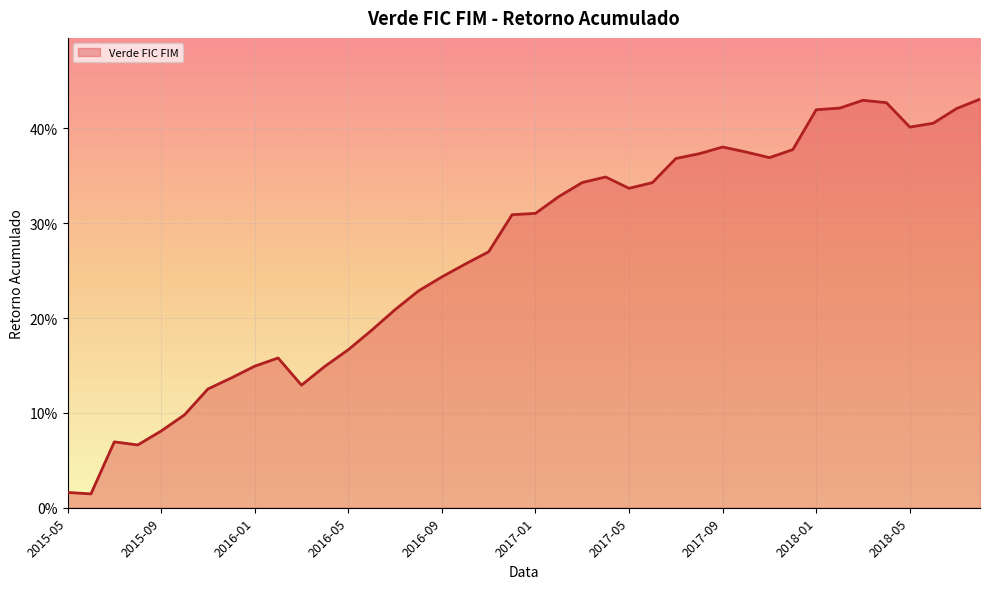

Reading left to right, extract all data points from this chart.

2015-05=0.0	2015-06=0.0	2015-07=0.1	2015-08=0.1	2015-09=0.1	2015-10=0.1	2015-11=0.1	2015-12=0.1	2016-01=0.1	2016-02=0.2	2016-03=0.1	2016-04=0.1	2016-05=0.2	2016-06=0.2	2016-07=0.2	2016-08=0.2	2016-09=0.2	2016-10=0.3	2016-11=0.3	2016-12=0.3	2017-01=0.3	2017-02=0.3	2017-03=0.3	2017-04=0.3	2017-05=0.3	2017-06=0.3	2017-07=0.4	2017-08=0.4	2017-09=0.4	2017-10=0.4	2017-11=0.4	2017-12=0.4	2018-01=0.4	2018-02=0.4	2018-03=0.4	2018-04=0.4	2018-05=0.4	2018-06=0.4	2018-07=0.4	2018-08=0.4